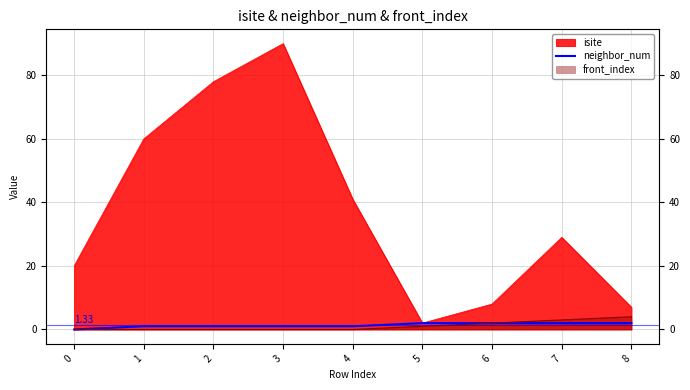

What value does the data have at 2?

1